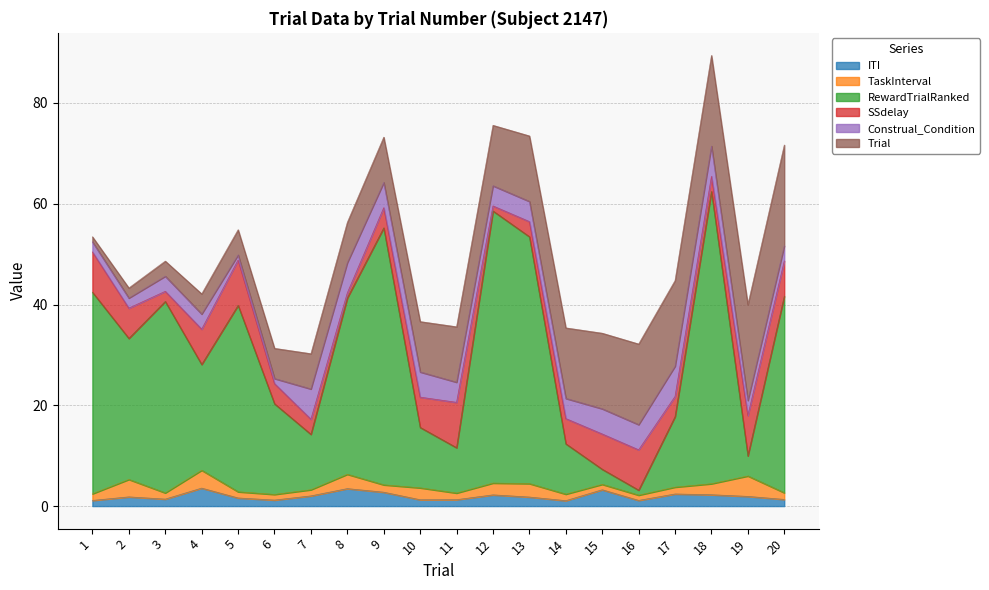

What is the value of the TaskInterval point at the 15th from the left?

1.1